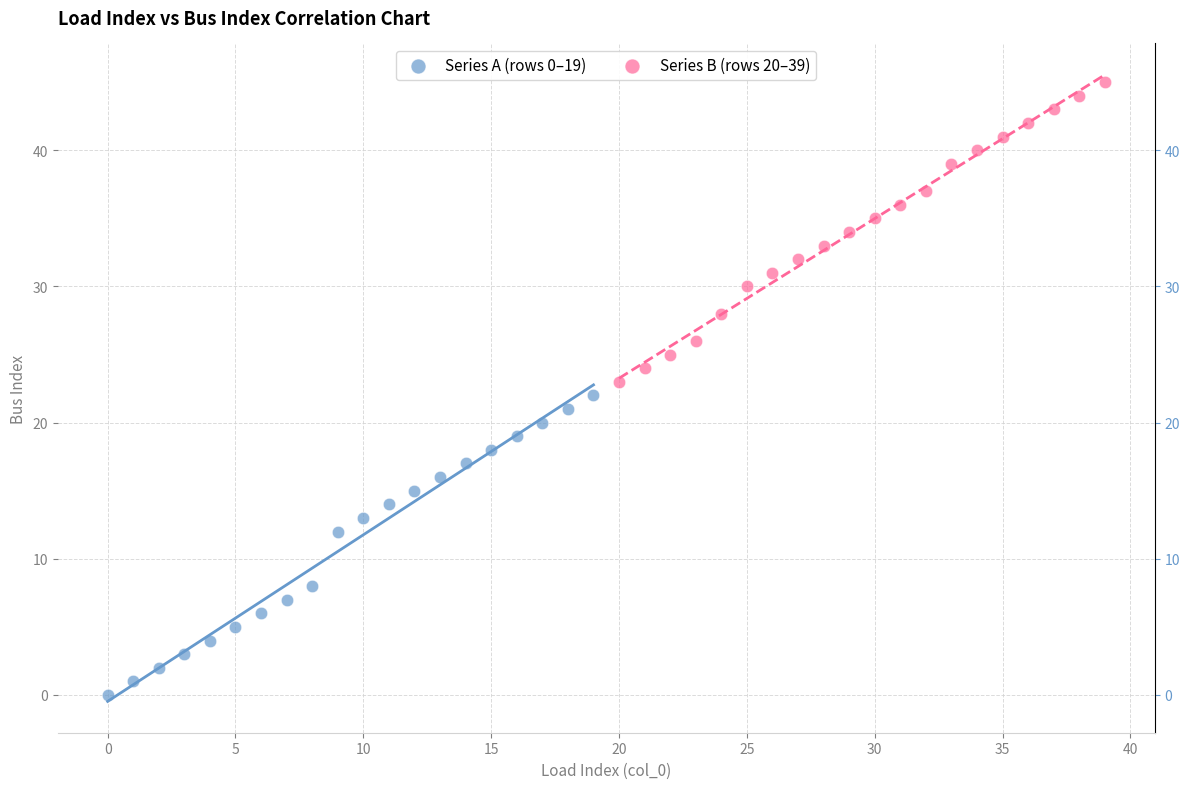

Which series reaches the minimum Y coordinate?

Series A (rows 0–19)